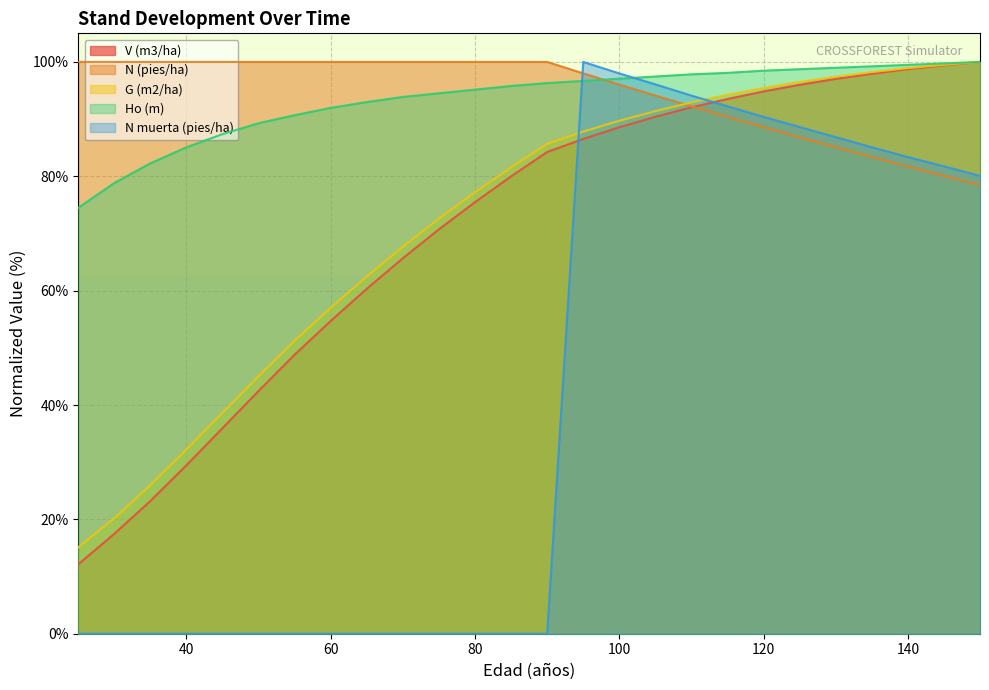

Is it true that N (pies/ha) equals 100.0 at 30?

True